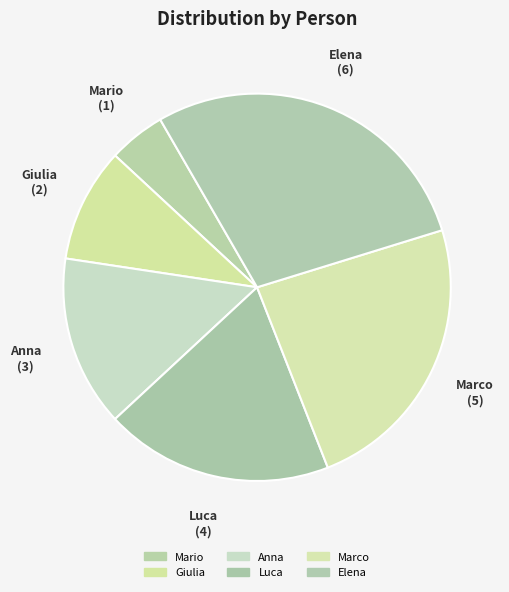

How many slices are in this pie chart?

6